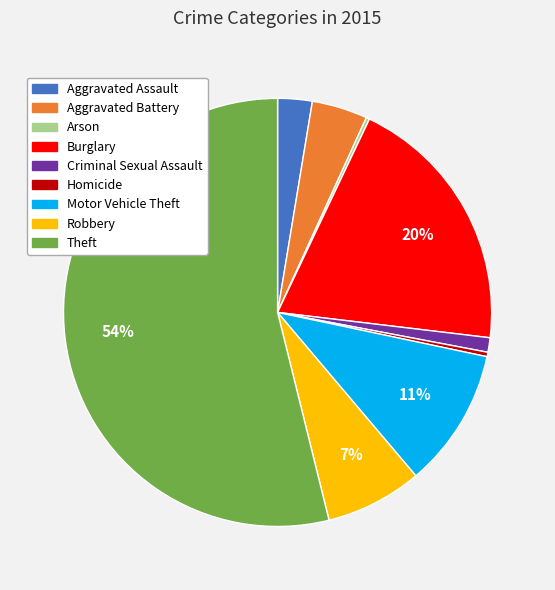

Is there any slice that represents more than half of the pie?

Yes